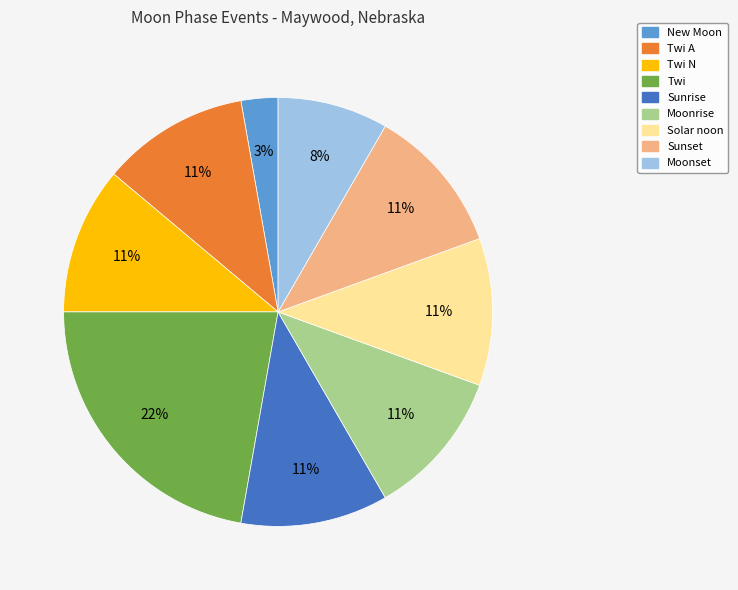

To the nearest percent, what is the average slice percentage?

11%